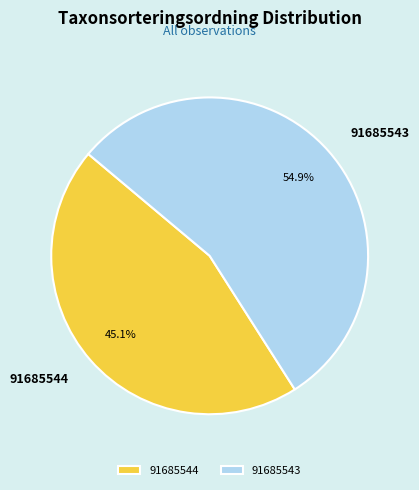

What percentage is the 91685543 slice, to the nearest percent?

55%